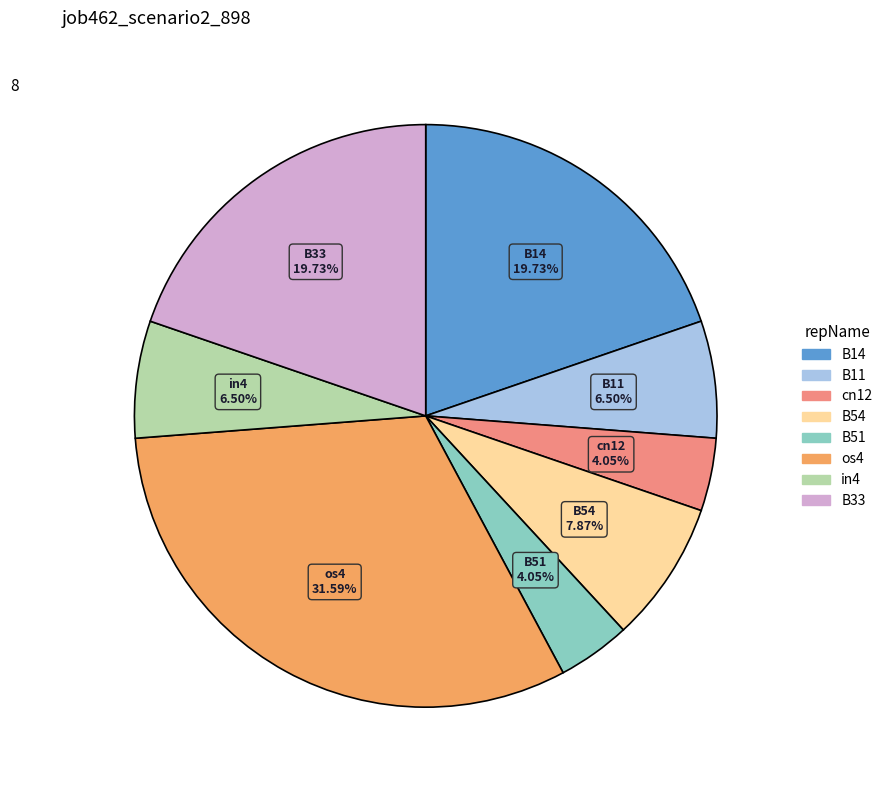

Does B11 represent more than half of the total?

No